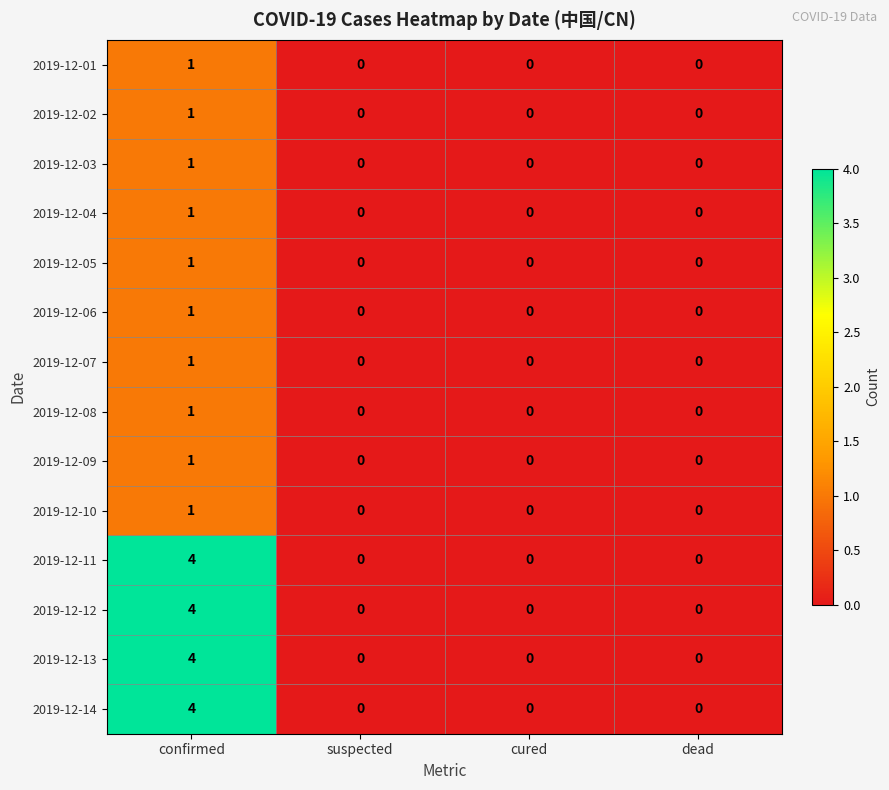

Which category has the highest value in the 2019-12-07 series?

confirmed